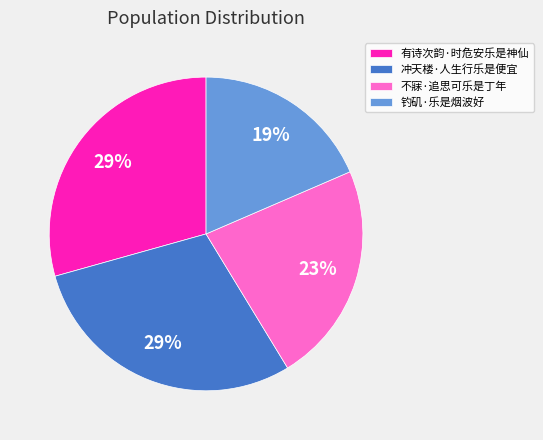

To the nearest percent, what percentage of the pie is 冲天楼·人生行乐是便宜?

29%